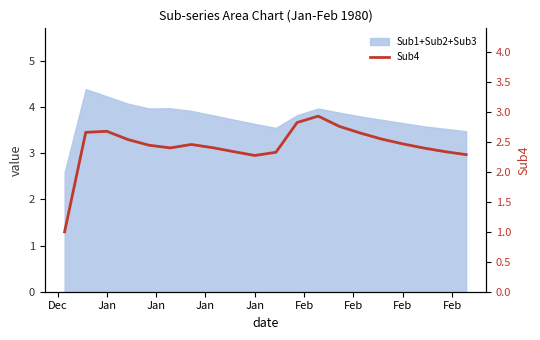

At which category does the chart reach its minimum across all series?

Dec